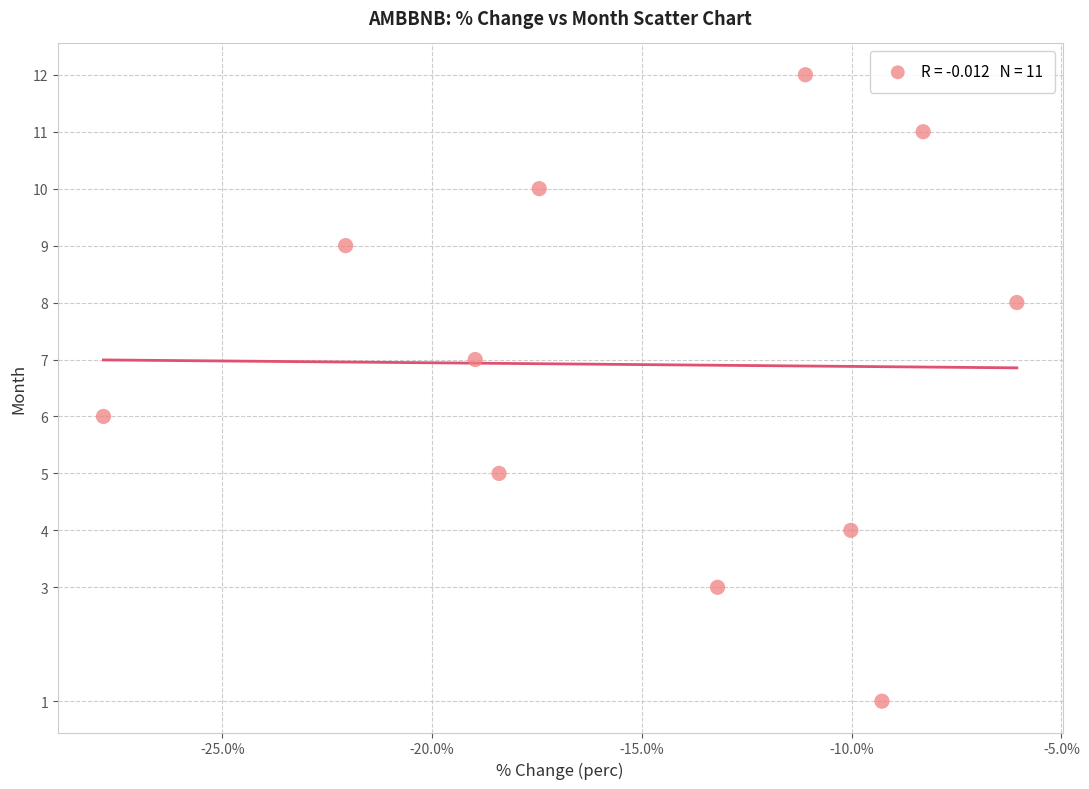

What is the average Y value?

7